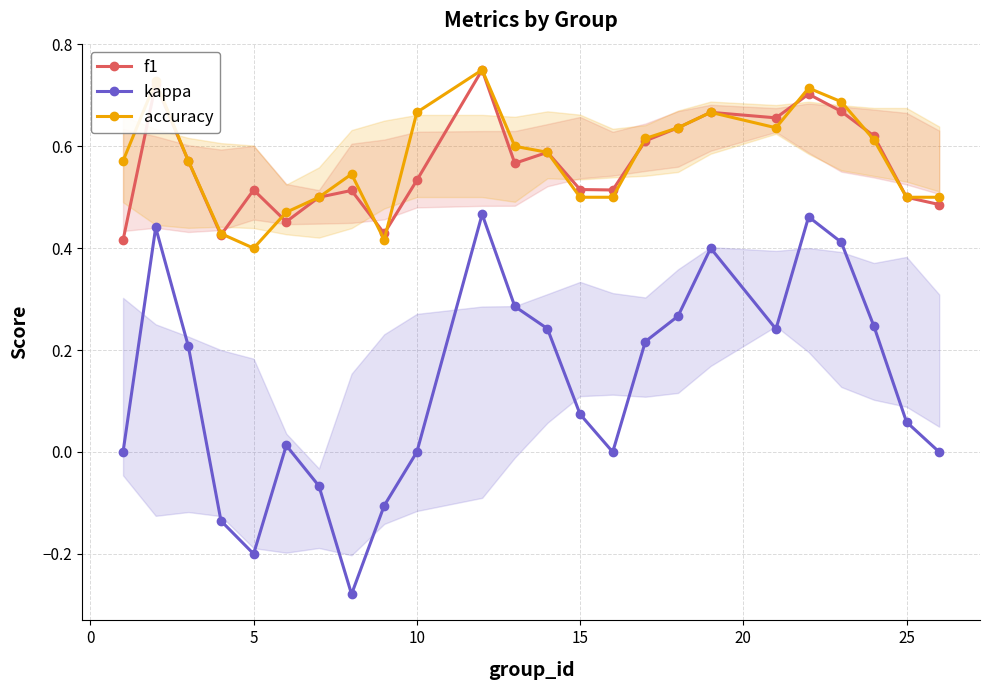

True or false: kappa and f1 intersect in this chart.

False